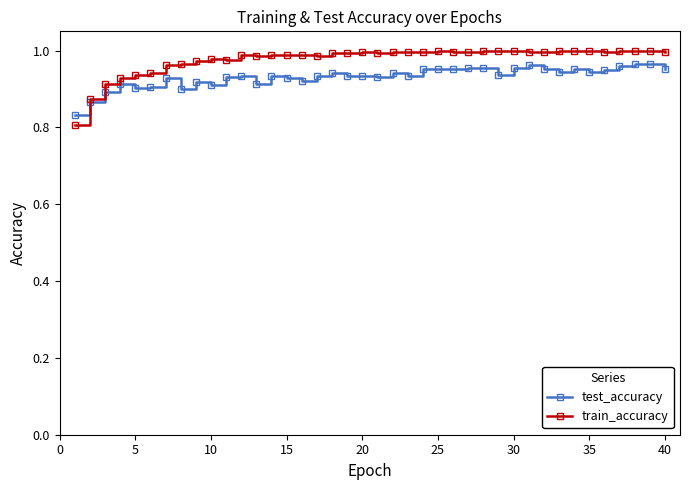

Which series has the widest spread of values?

train_accuracy